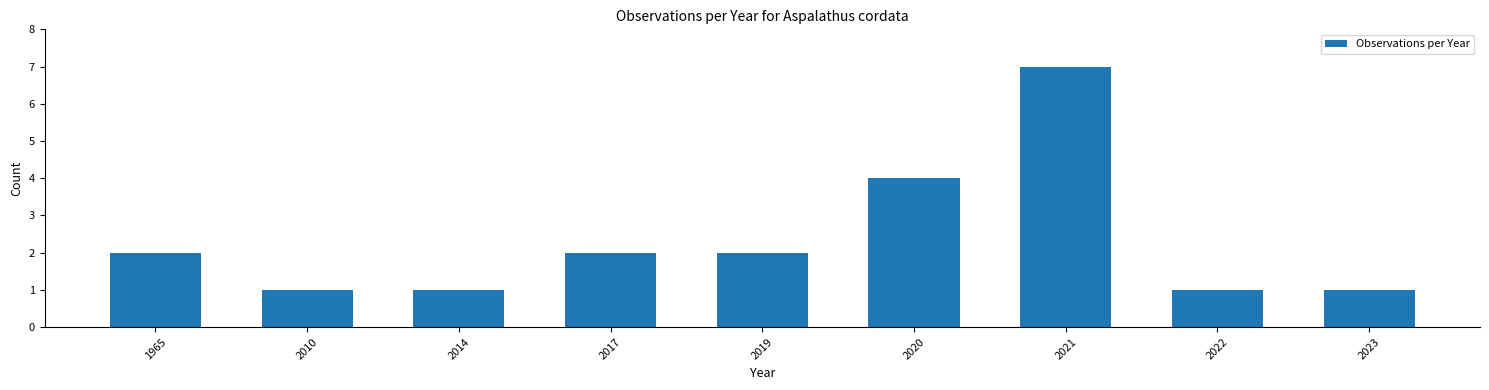

What is the maximum value shown in the chart?

7